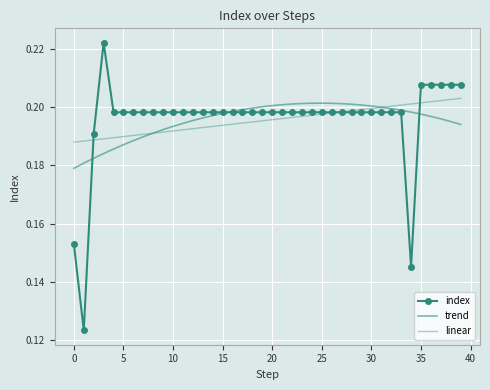

Which series has the largest total across all categories?

index